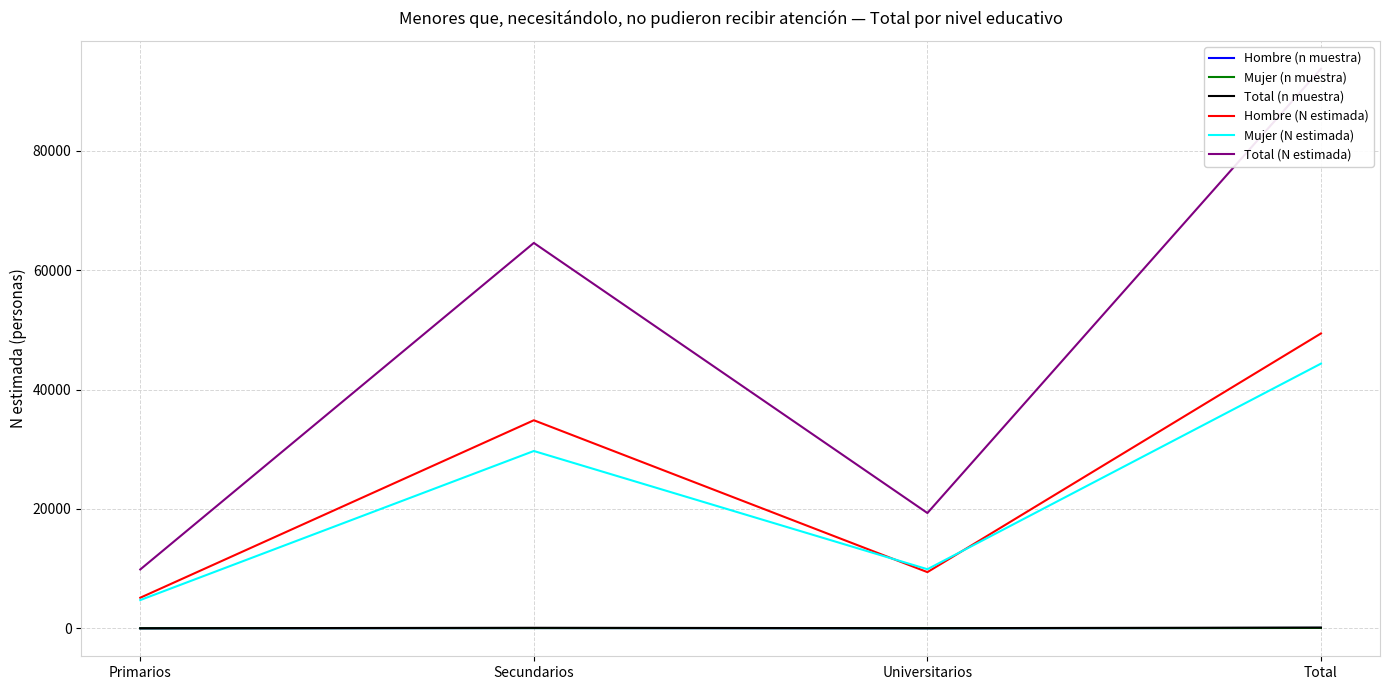

Count the Hombre (n muestra) values in the range 12 to 64.

3